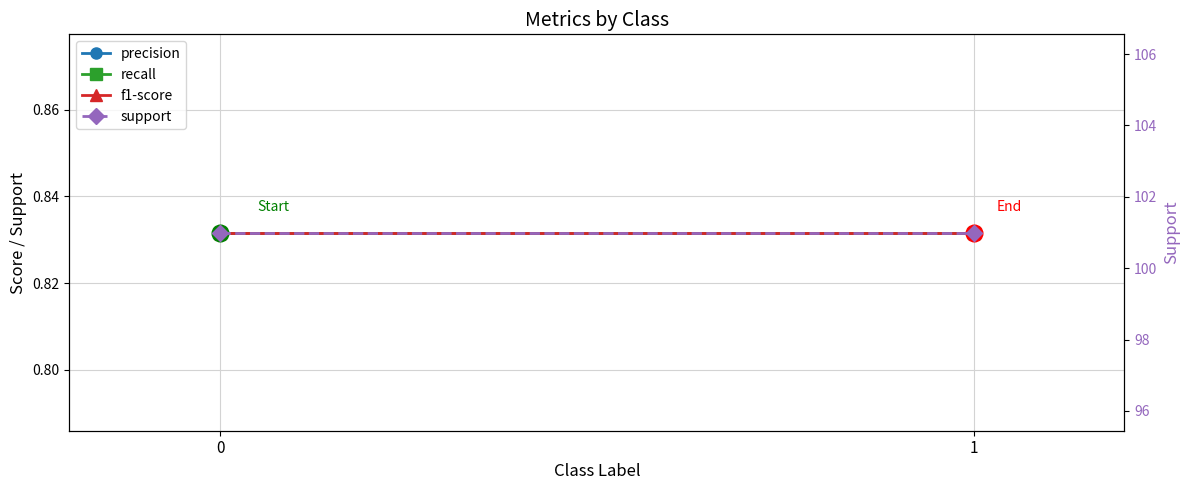

What is the total value across all series at 1?

103.5